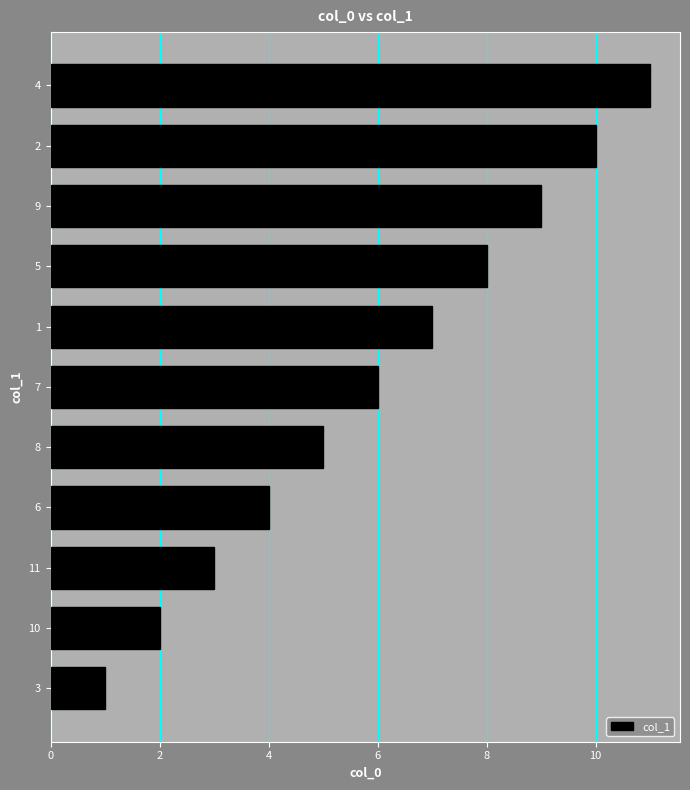

What is the difference between the values at 8 and 6?

1